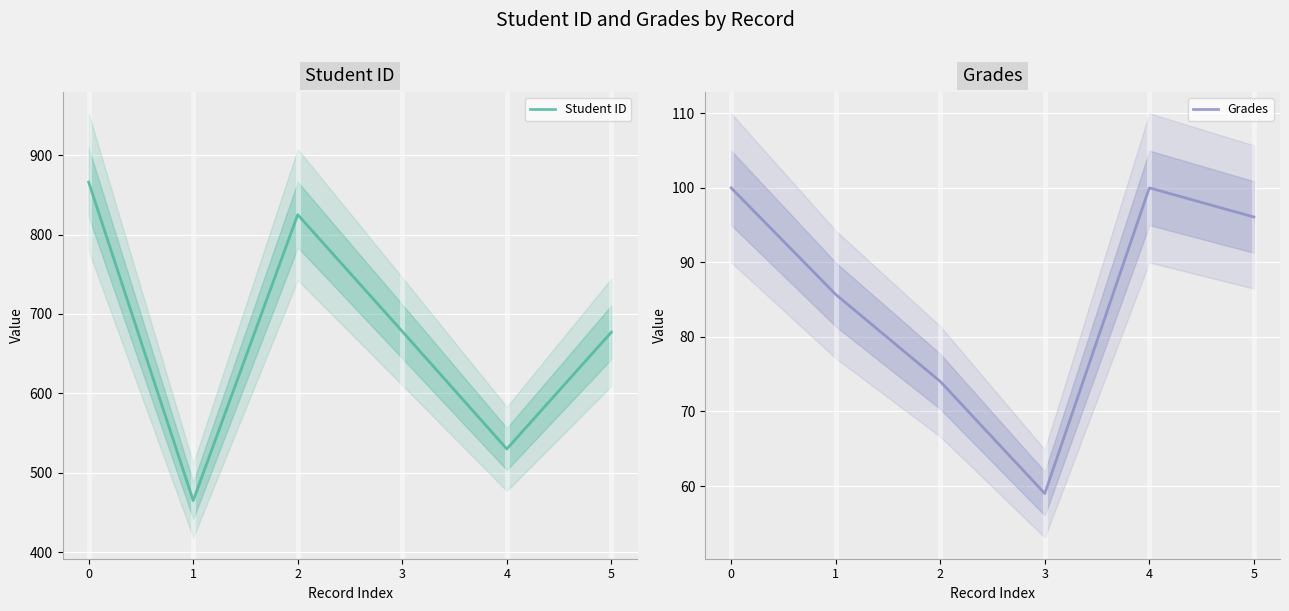

What is the lowest value of the Student ID series?

465